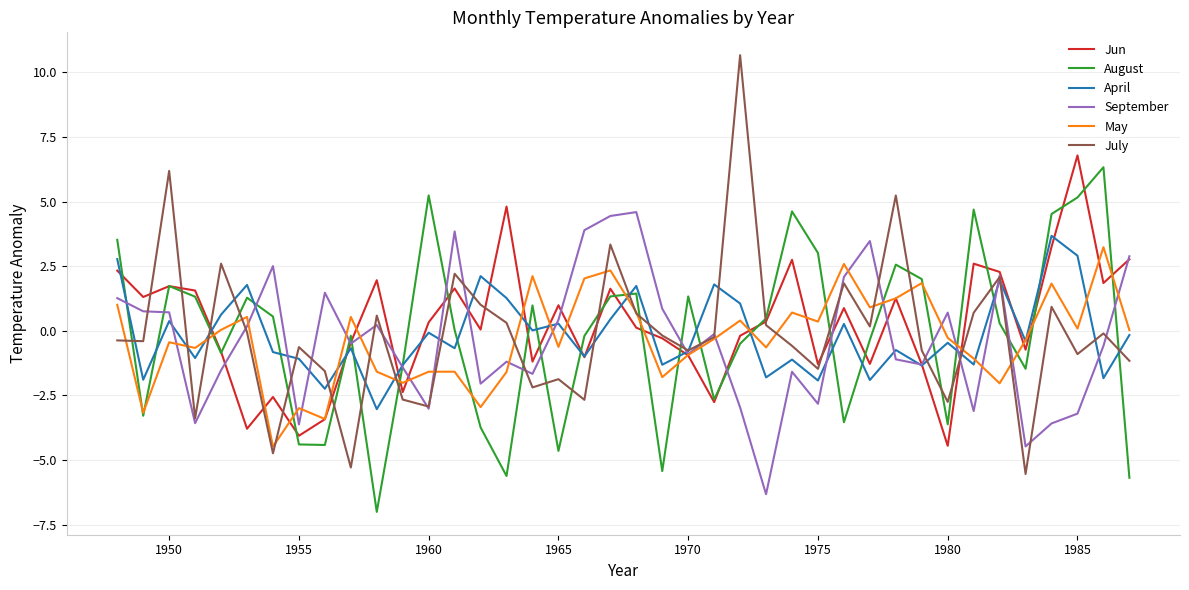

What is the maximum value shown in the chart?

10.7